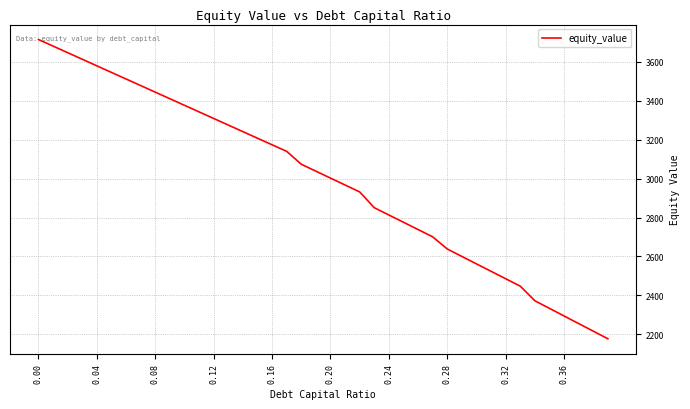

True or false: the data has more than 0 interior local peaks.

False